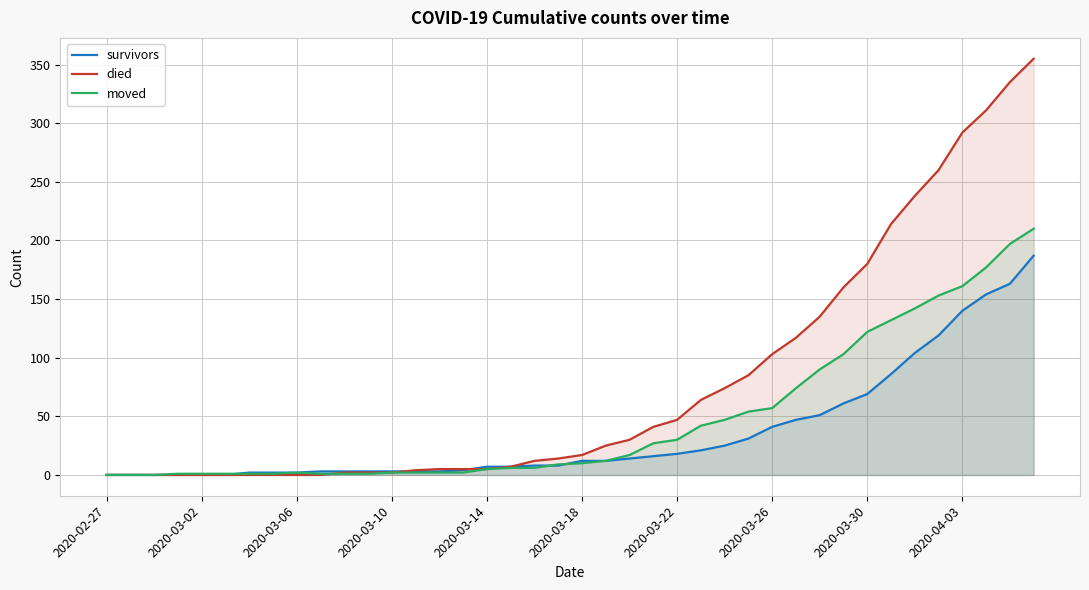

Rank the series by their average value, from lowest to highest.

survivors, moved, died